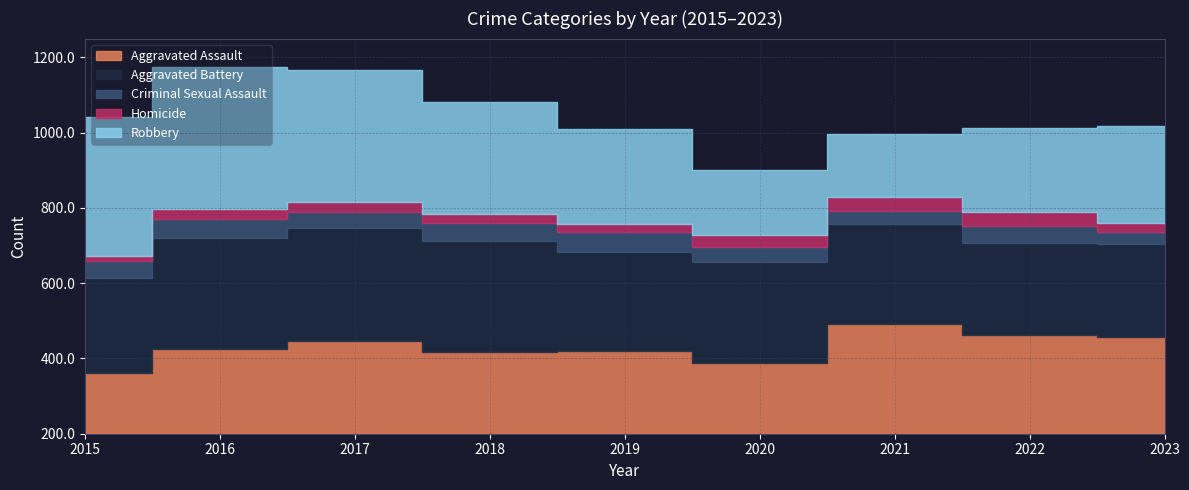

Which category has the lowest value in the Robbery series?

2021